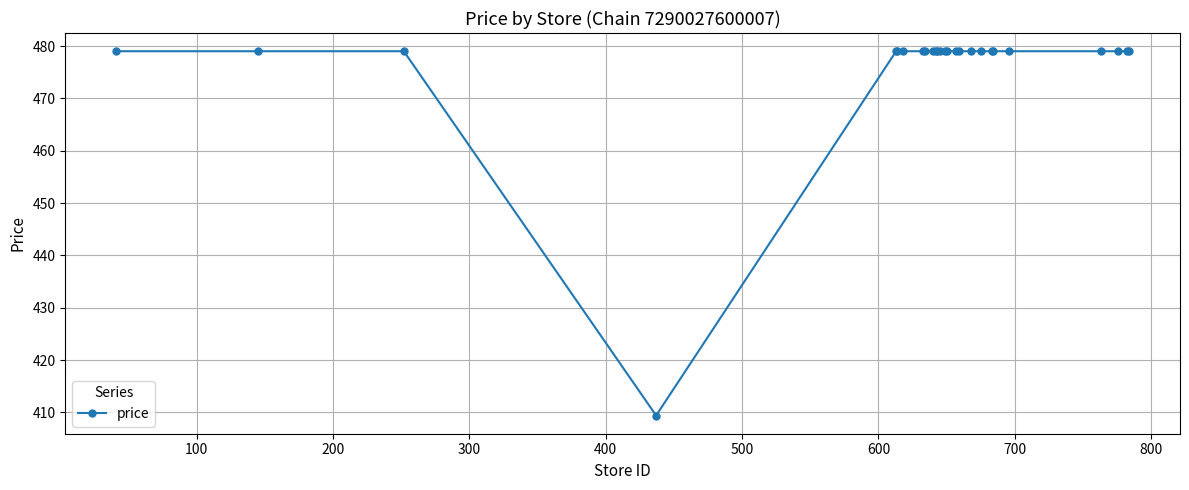

What is the greatest value displayed?

479.0